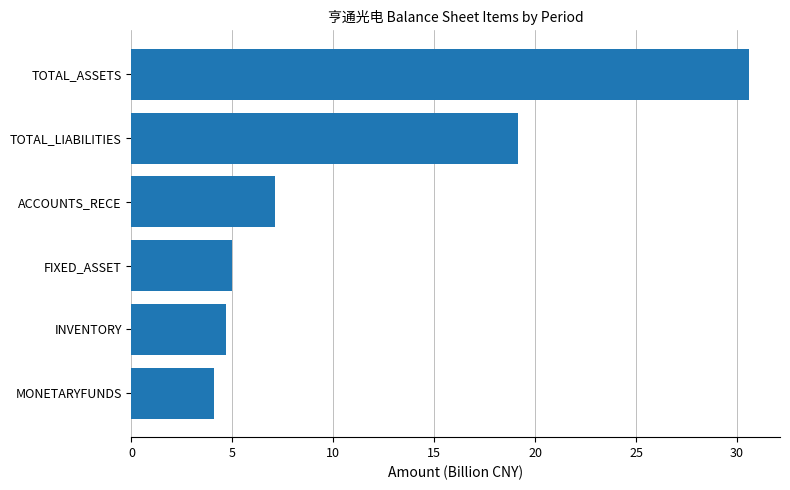

Which label corresponds to the largest value in the chart?

TOTAL_ASSETS